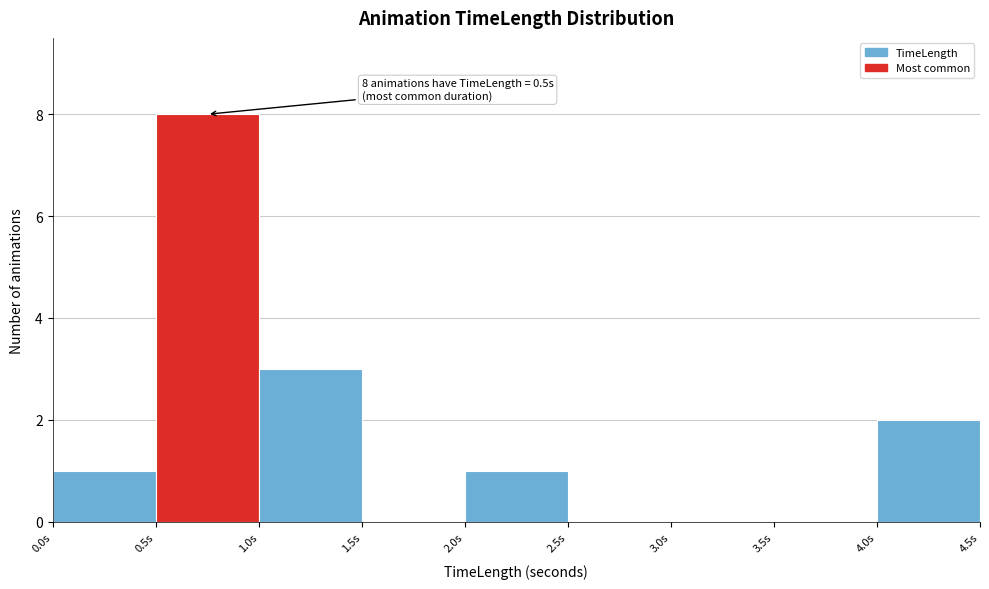

Over which range of the x-axis is the bar tallest?

0.5 to 1.0